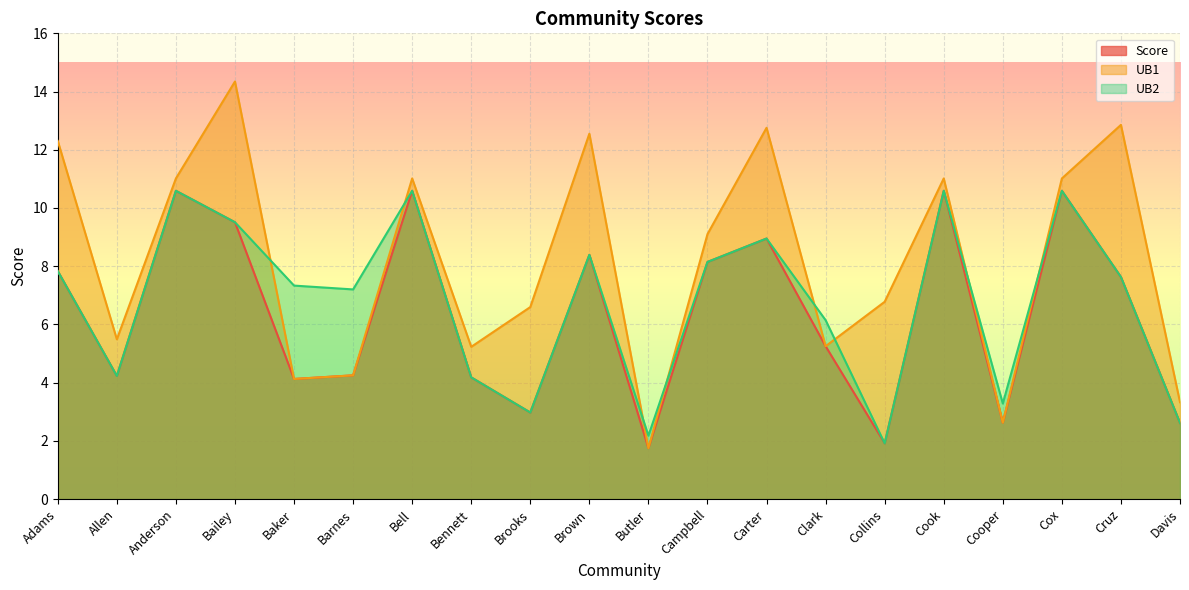

Reading left to right, extract all data points from this chart.

Score: Adams=7.8	Allen=4.2	Anderson=10.6	Bailey=9.5	Baker=4.1	Barnes=4.3	Bell=10.6	Bennett=4.2	Brooks=3.0	Brown=8.4	Butler=1.8	Campbell=8.1	Carter=9.0	Clark=5.3	Collins=1.9	Cook=10.6	Cooper=2.6	Cox=10.6	Cruz=7.6	Davis=2.6
UB1: Adams=12.3	Allen=5.5	Anderson=11.0	Bailey=14.3	Baker=4.1	Barnes=4.3	Bell=11.0	Bennett=5.2	Brooks=6.6	Brown=12.6	Butler=1.8	Campbell=9.1	Carter=12.8	Clark=5.3	Collins=6.8	Cook=11.0	Cooper=2.6	Cox=11.0	Cruz=12.9	Davis=3.3
UB2: Adams=7.8	Allen=4.2	Anderson=10.6	Bailey=9.5	Baker=7.3	Barnes=7.2	Bell=10.6	Bennett=4.2	Brooks=3.0	Brown=8.4	Butler=2.2	Campbell=8.1	Carter=9.0	Clark=6.1	Collins=1.9	Cook=10.6	Cooper=3.3	Cox=10.6	Cruz=7.6	Davis=2.6